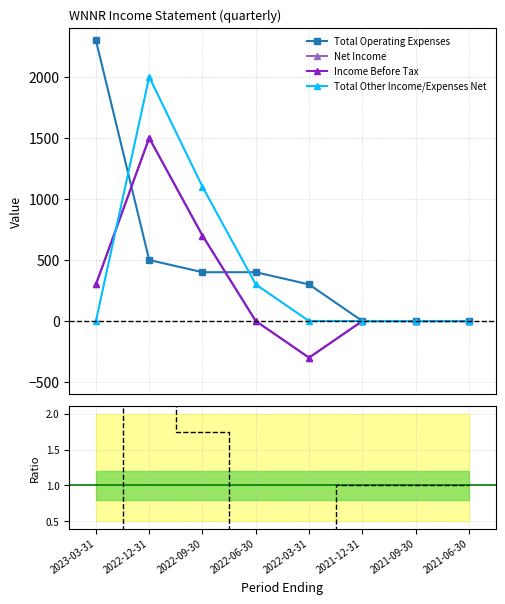

How many interior local valleys does the Ratio to OpEx series have?

1